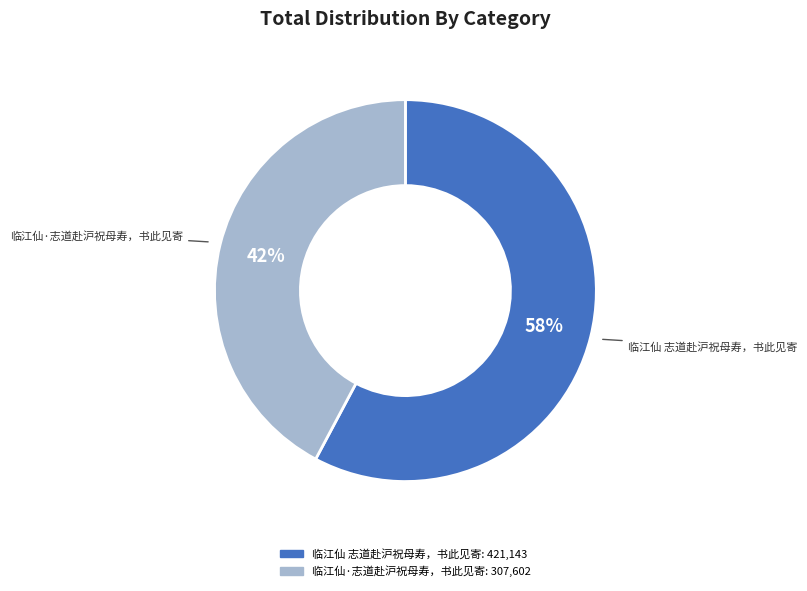

Rank the categories by value from lowest to highest.

临江仙·志道赴沪祝母寿，书此见寄, 临江仙 志道赴沪祝母寿，书此见寄